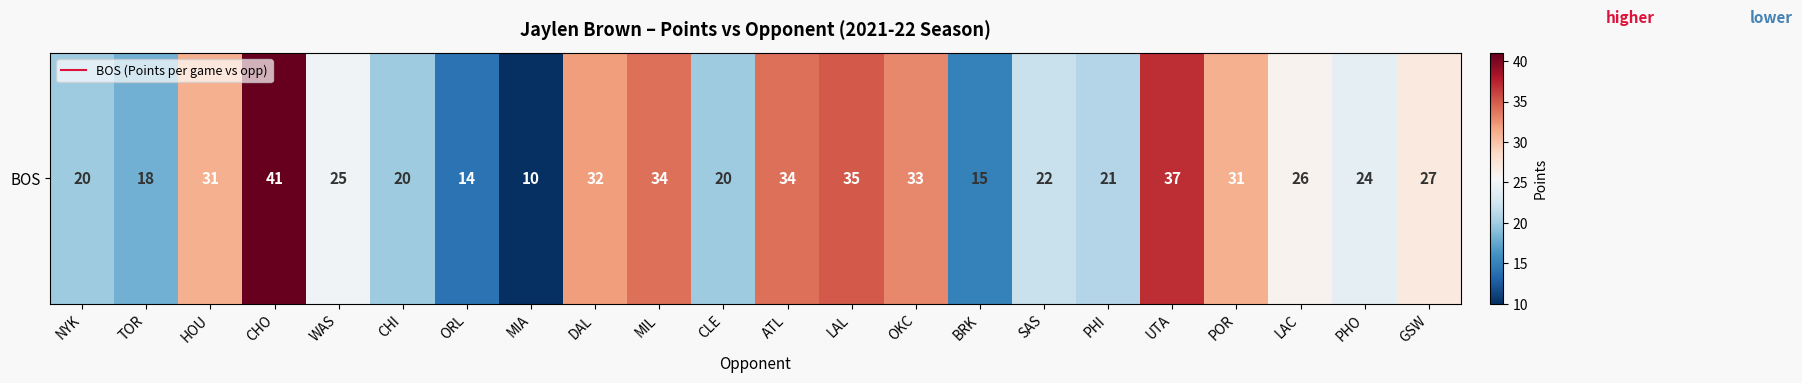

Count the number of data series in this chart.

1